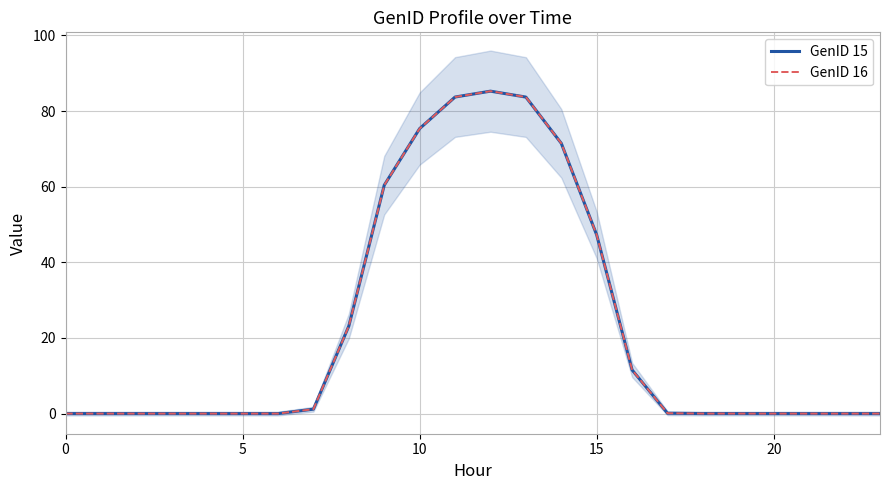

The GenID 16 series shows 0.0 at 18. True or false?

False